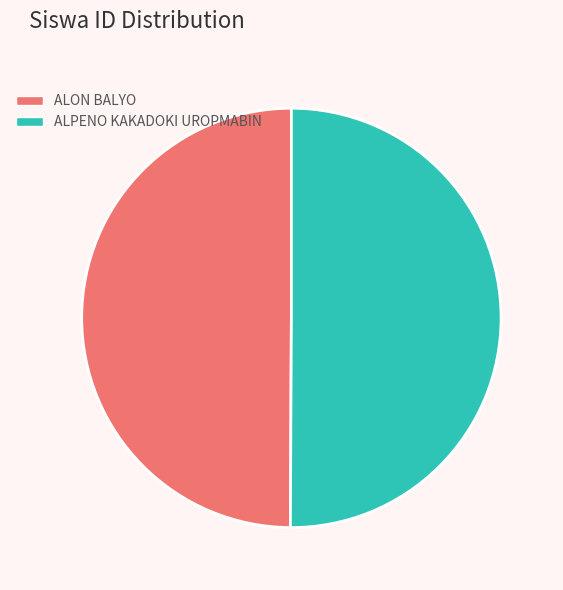

Is it true that ALON BALYO is 50% of the pie?

True